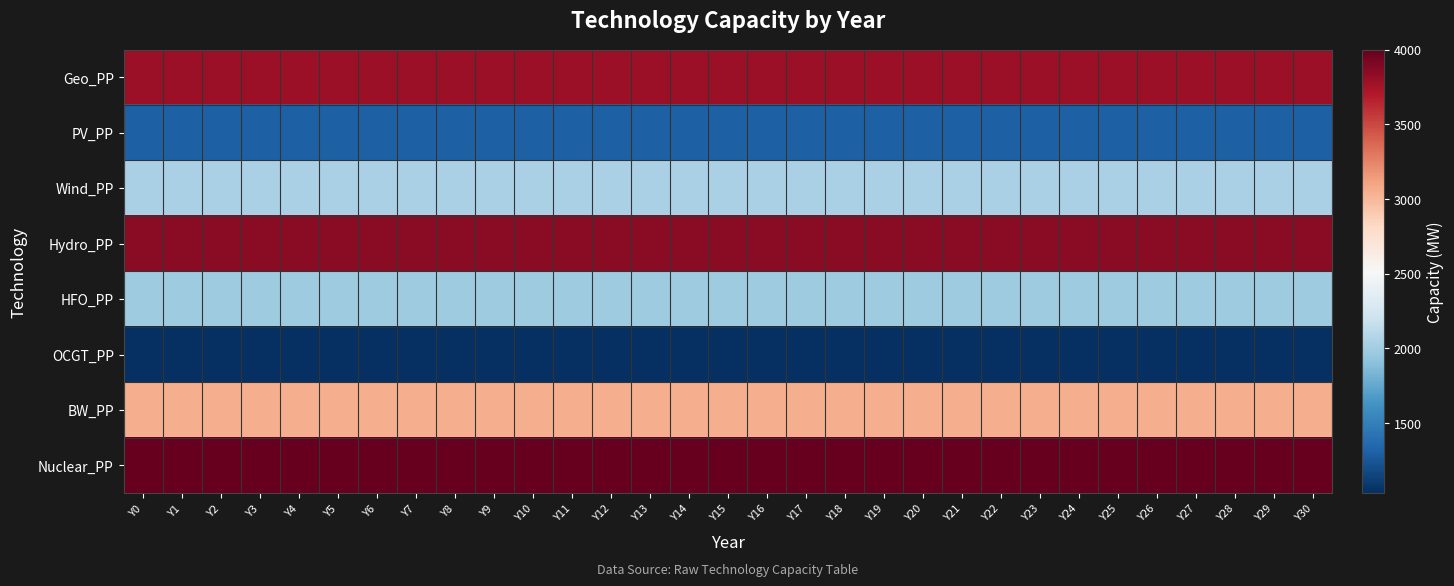

List the series in order of their peak value, lowest first.

OCGT_PP, PV_PP, HFO_PP, Wind_PP, BW_PP, Geo_PP, Hydro_PP, Nuclear_PP